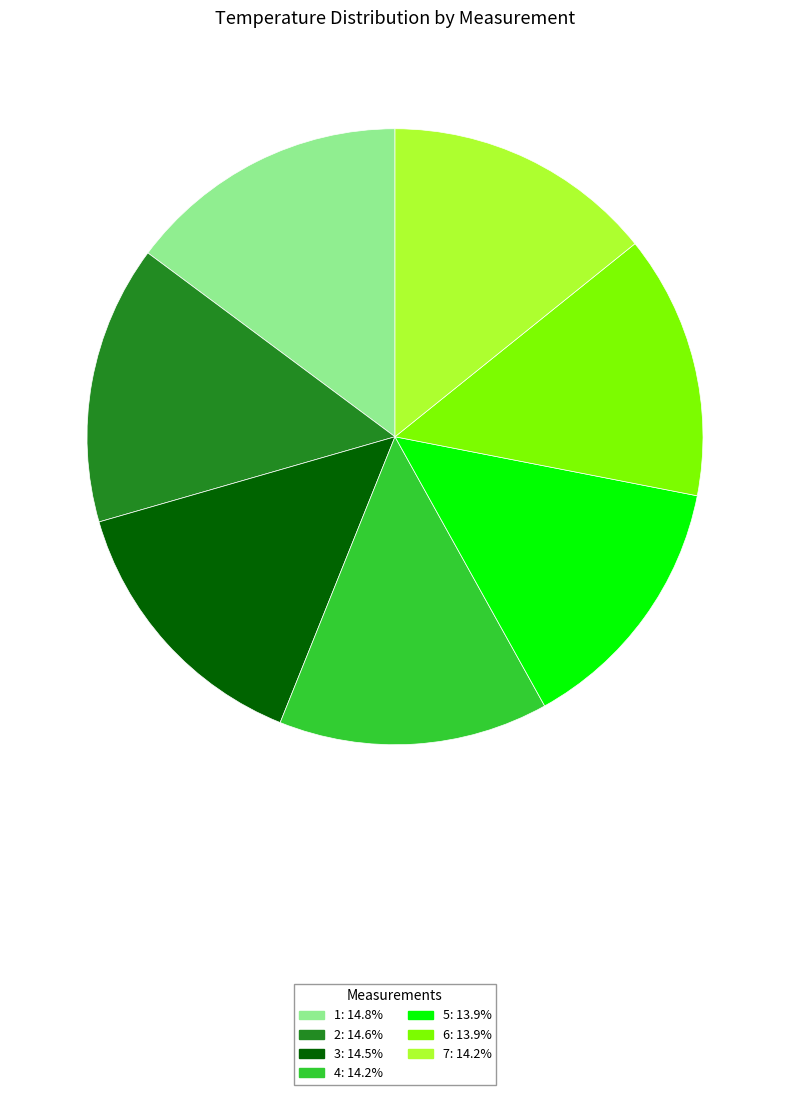

Combined, do 7 and 4 account for over 50%?

No